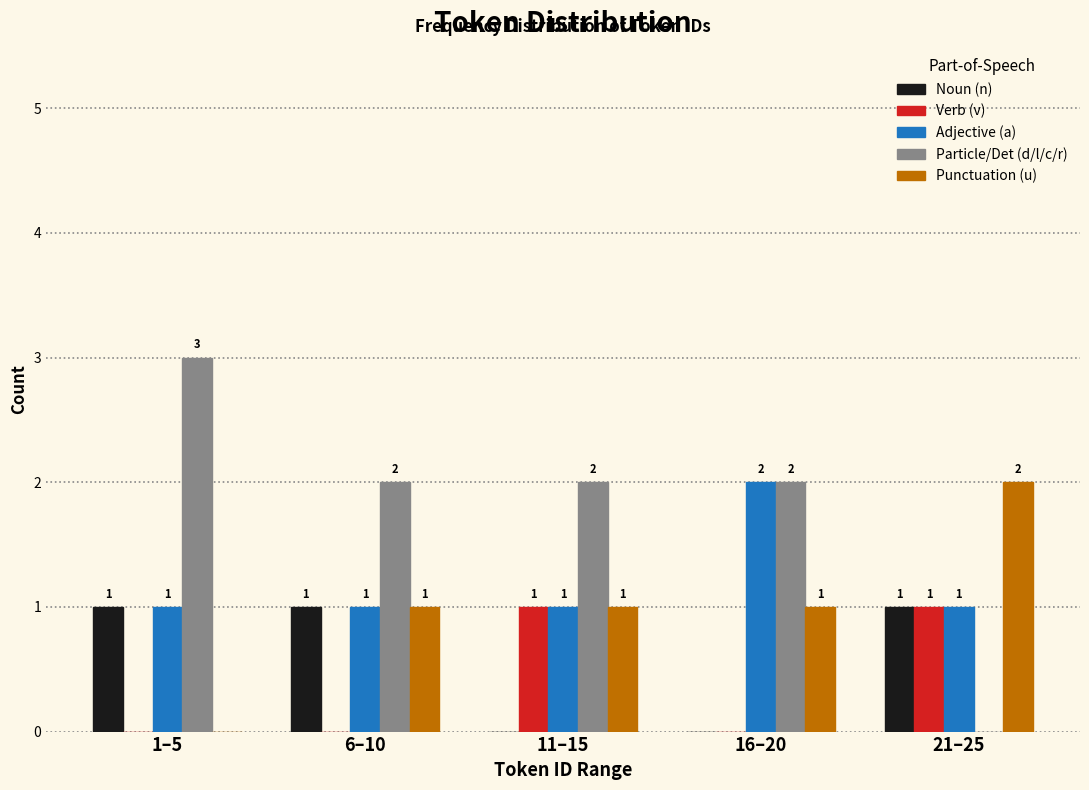

The Verb (v) series shows 2 at 21–25. True or false?

False